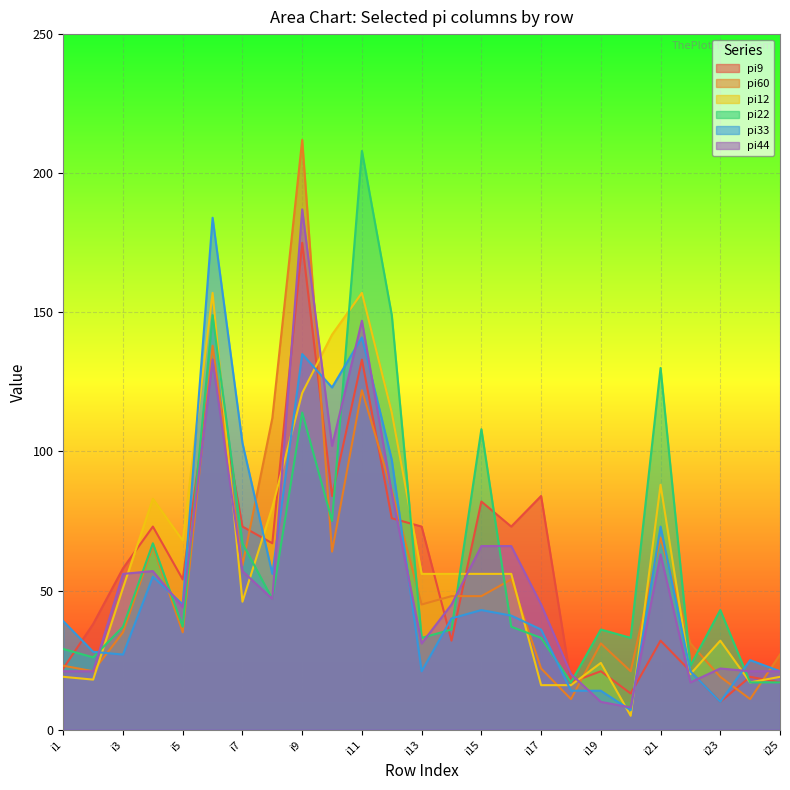

At which label does pi9 first exceed 58?

i4